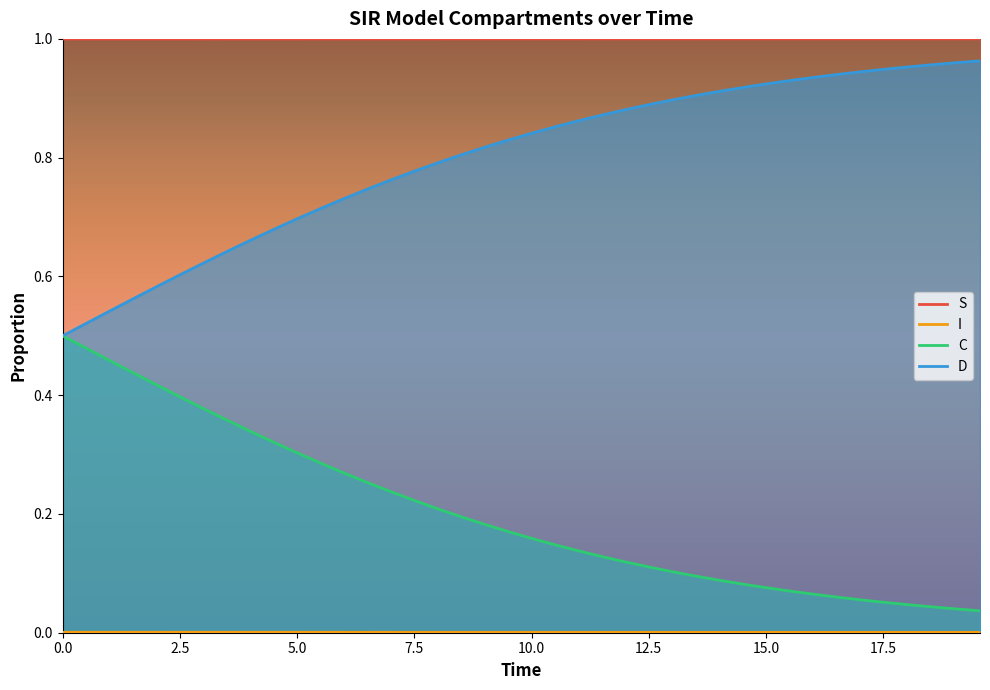

Reading right to left, what are all the values shown in this chart?

S: 1.0	1.0	1.0	1.0	1.0	1.0	1.0	1.0	1.0	1.0	1.0	1.0	1.0	1.0	1.0	1.0	1.0	1.0	1.0	1.0	1.0	1.0	1.0	1.0	1.0	1.0	1.0	1.0	1.0	1.0	1.0	1.0	1.0	1.0	1.0	1.0	1.0	1.0	1.0	1.0
I: 0.0	0.0	0.0	0.0	0.0	0.0	0.0	0.0	0.0	0.0	0.0	0.0	0.0	0.0	0.0	0.0	0.0	0.0	0.0	0.0	0.0	0.0	0.0	0.0	0.0	0.0	0.0	0.0	0.0	0.0	0.0	0.0	0.0	0.0	0.0	0.0	0.0	0.0	0.0	0.0
C: 0.0	0.0	0.0	0.0	0.1	0.1	0.1	0.1	0.1	0.1	0.1	0.1	0.1	0.1	0.1	0.1	0.1	0.1	0.1	0.2	0.2	0.2	0.2	0.2	0.2	0.2	0.3	0.3	0.3	0.3	0.3	0.3	0.4	0.4	0.4	0.4	0.4	0.5	0.5	0.5
D: 1.0	1.0	1.0	1.0	0.9	0.9	0.9	0.9	0.9	0.9	0.9	0.9	0.9	0.9	0.9	0.9	0.9	0.9	0.9	0.8	0.8	0.8	0.8	0.8	0.8	0.8	0.7	0.7	0.7	0.7	0.7	0.7	0.6	0.6	0.6	0.6	0.6	0.5	0.5	0.5